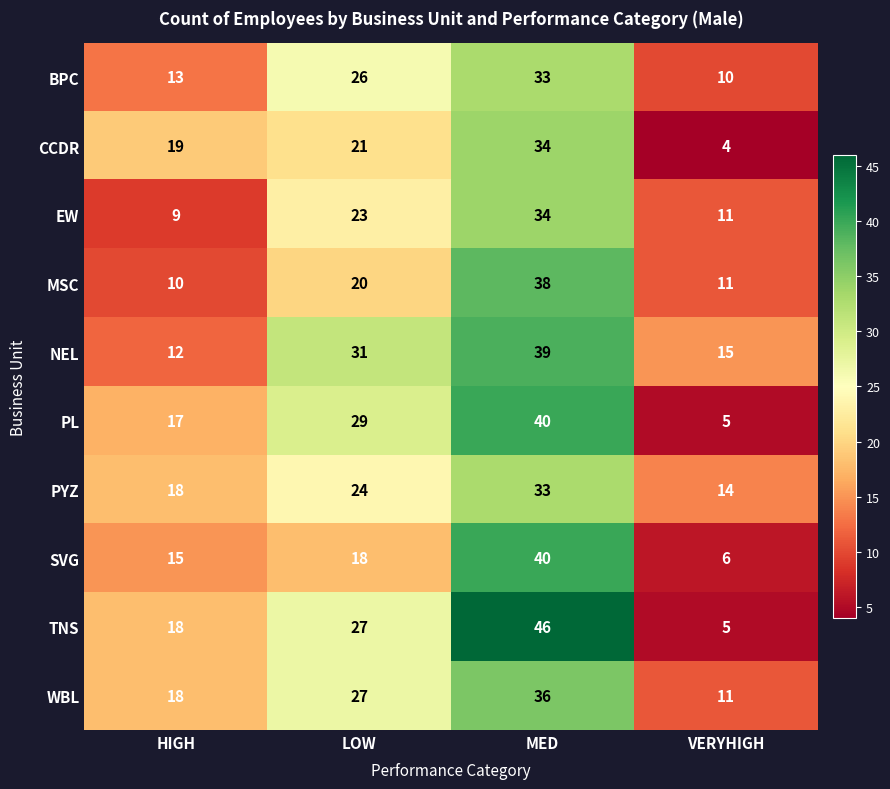

What is the total value across all series at MED?

373